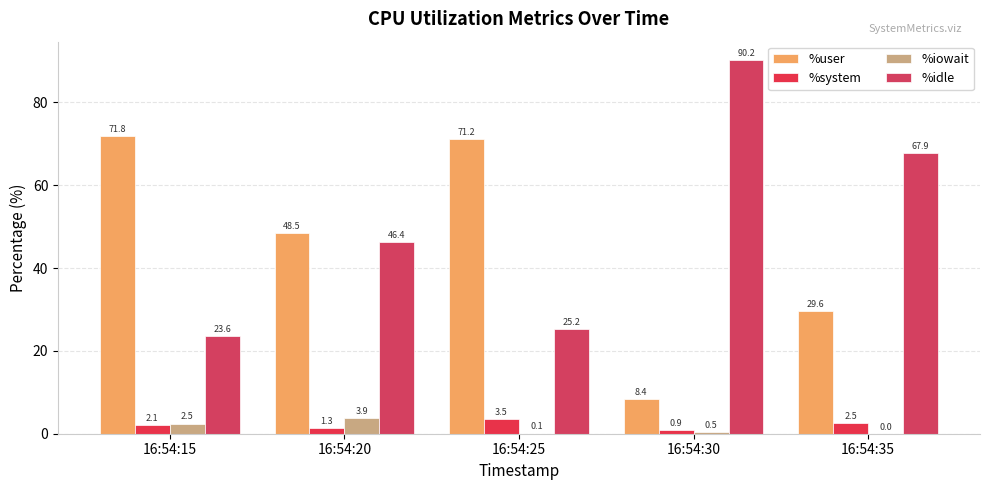

Which category has the highest value in the %iowait series?

16:54:20